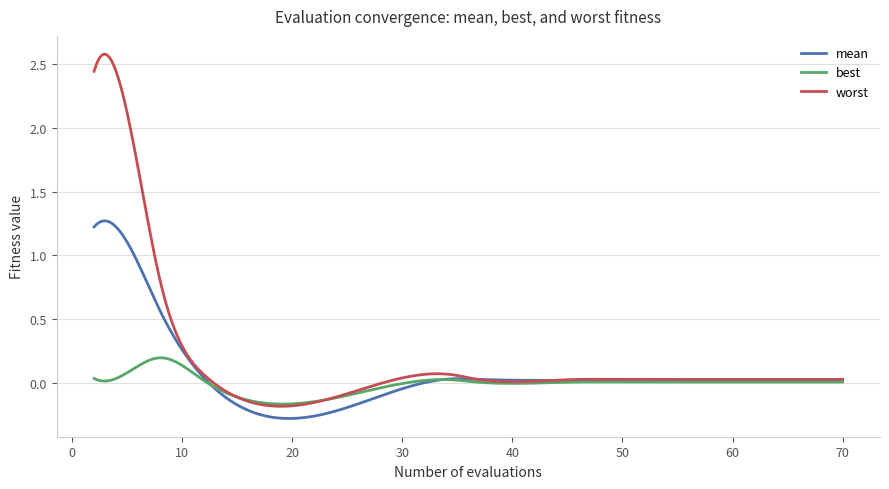

What is the difference between the second highest and second lowest values in the worst series?

2.8